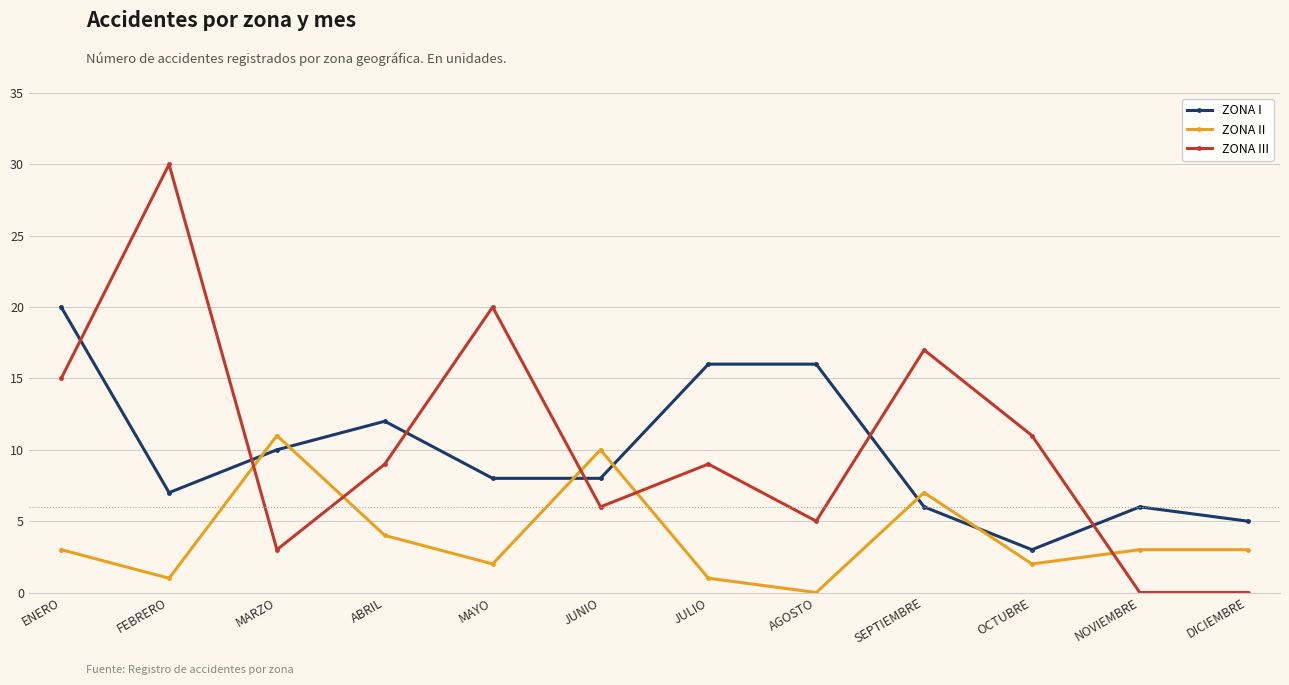

Reading left to right, list all the values displayed in this chart.

ZONA I: 20	7	10	12	8	8	16	16	6	3	6	5
ZONA II: 3	1	11	4	2	10	1	0	7	2	3	3
ZONA III: 15	30	3	9	20	6	9	5	17	11	0	0